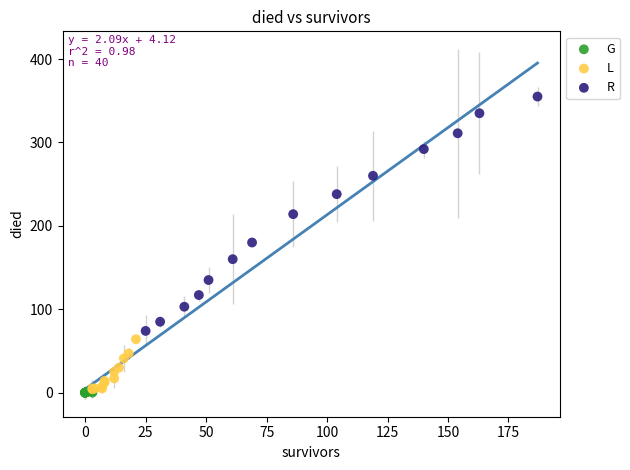

Which series contains the highest Y value?

R